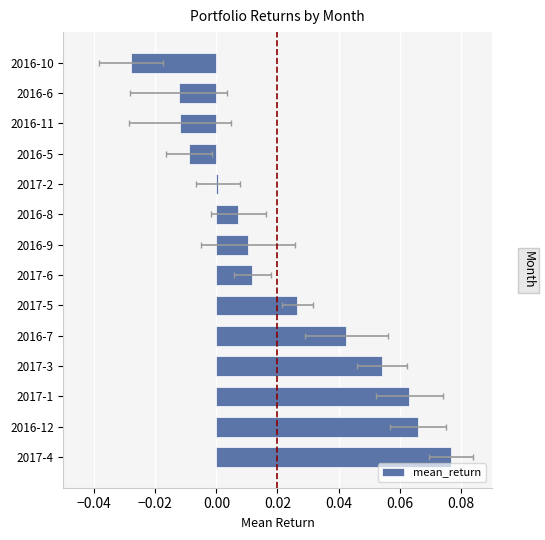

Does the chart contain any negative values?

Yes